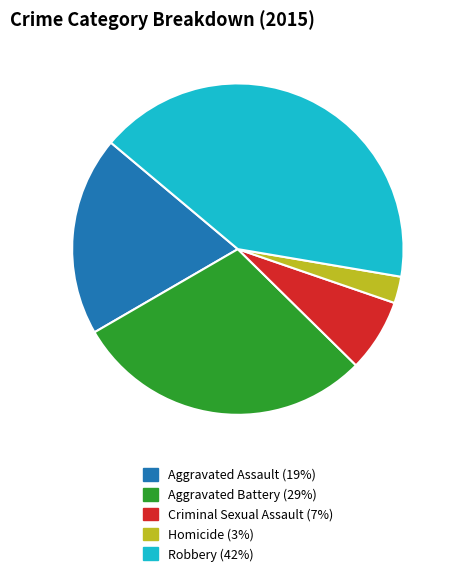

Rank the categories by value from highest to lowest.

Robbery, Aggravated Battery, Aggravated Assault, Criminal Sexual Assault, Homicide